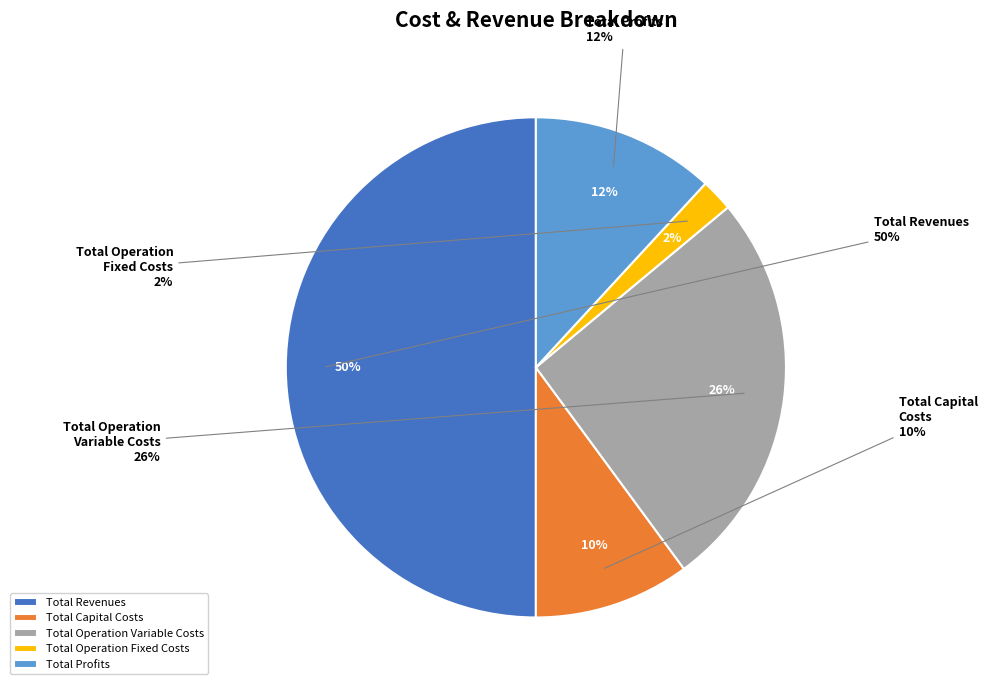

Is there a majority slice in this chart?

No